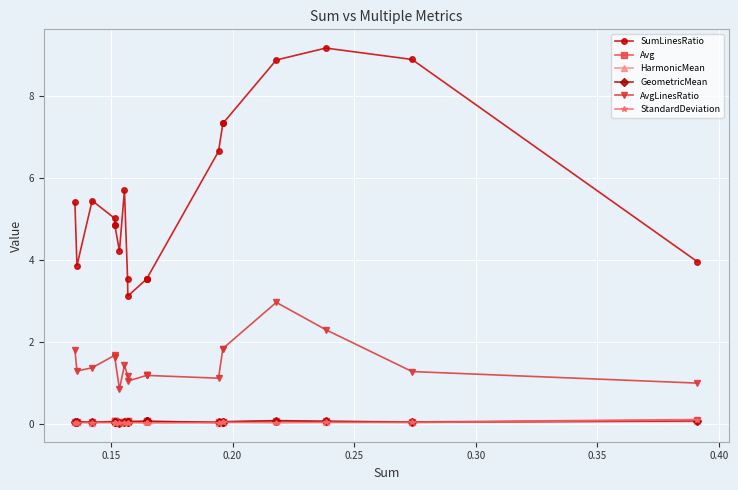

List the series in order of their peak value, highest first.

SumLinesRatio, AvgLinesRatio, Avg, StandardDeviation, GeometricMean, HarmonicMean